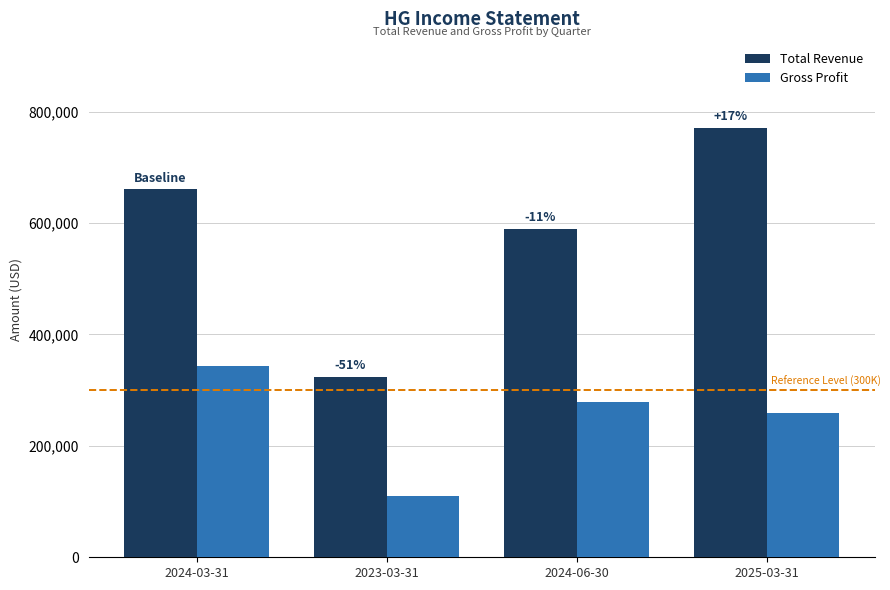

Which series has the largest total across all categories?

Total Revenue